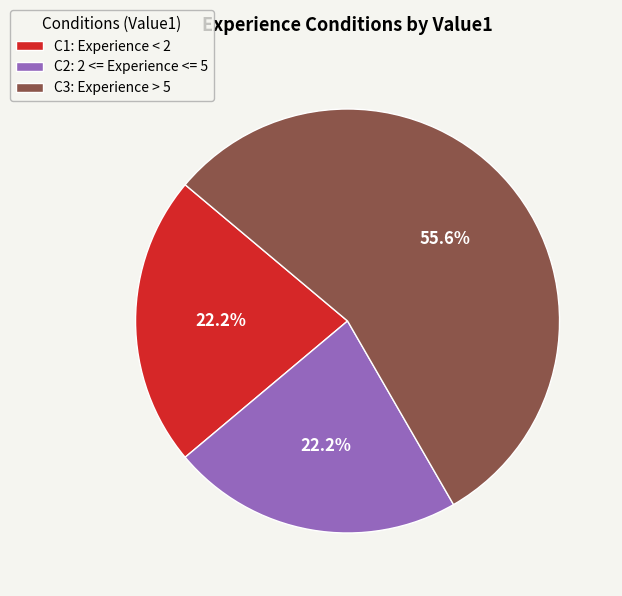

Is the sum of C1: Experience < 2 and C2: 2 <= Experience <= 5 greater than half?

No